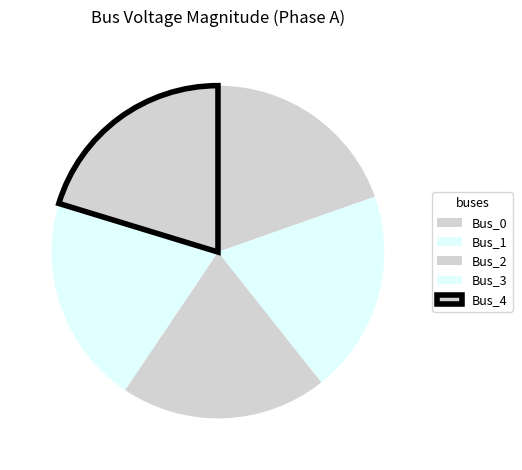

What percentage is NOT represented by Bus_0?

80.4%